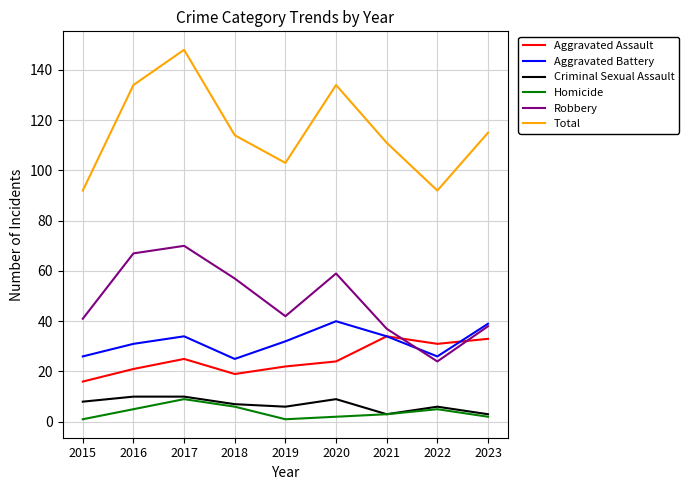

Between 2022 and 2023, which series saw the biggest shift?

Total